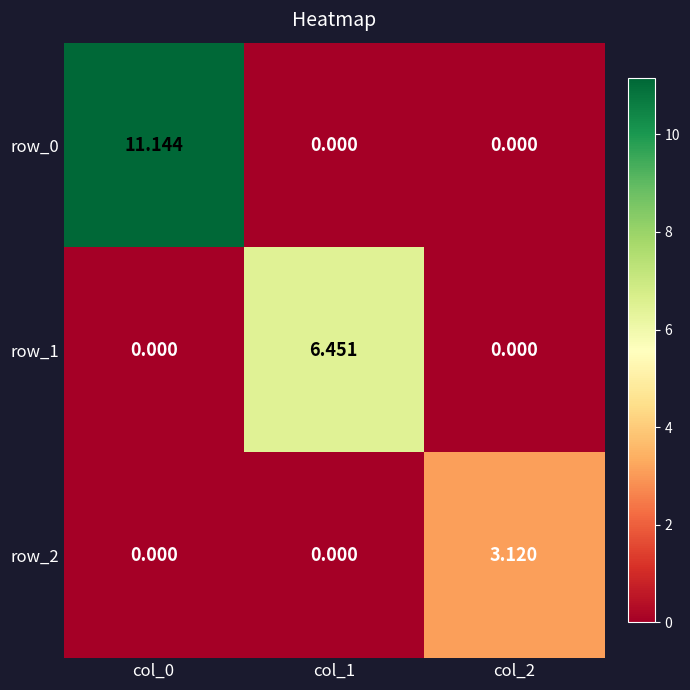

How many series are shown in this chart?

3